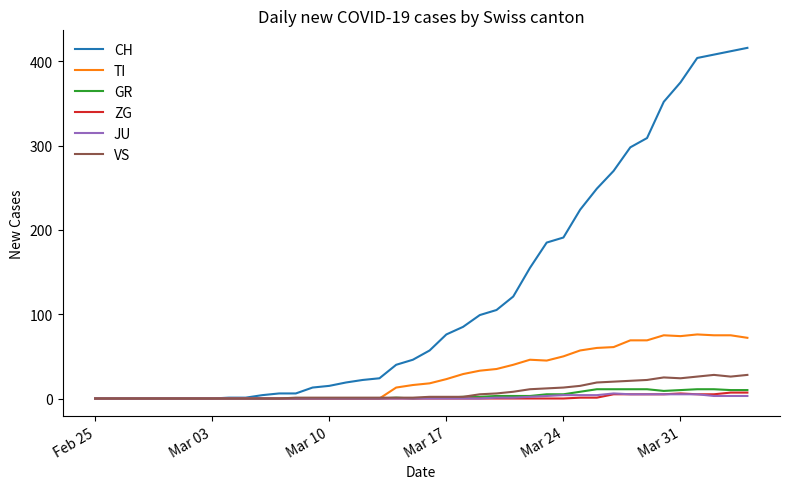

Which series has the widest spread of values?

CH